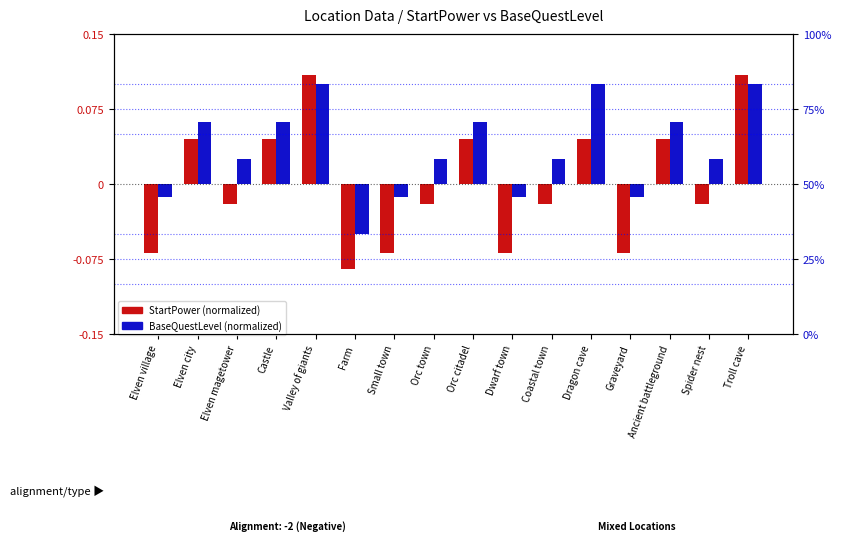

The value of BaseQuestLevel (normalized) at Dwarf town is -0.0. True or false?

False